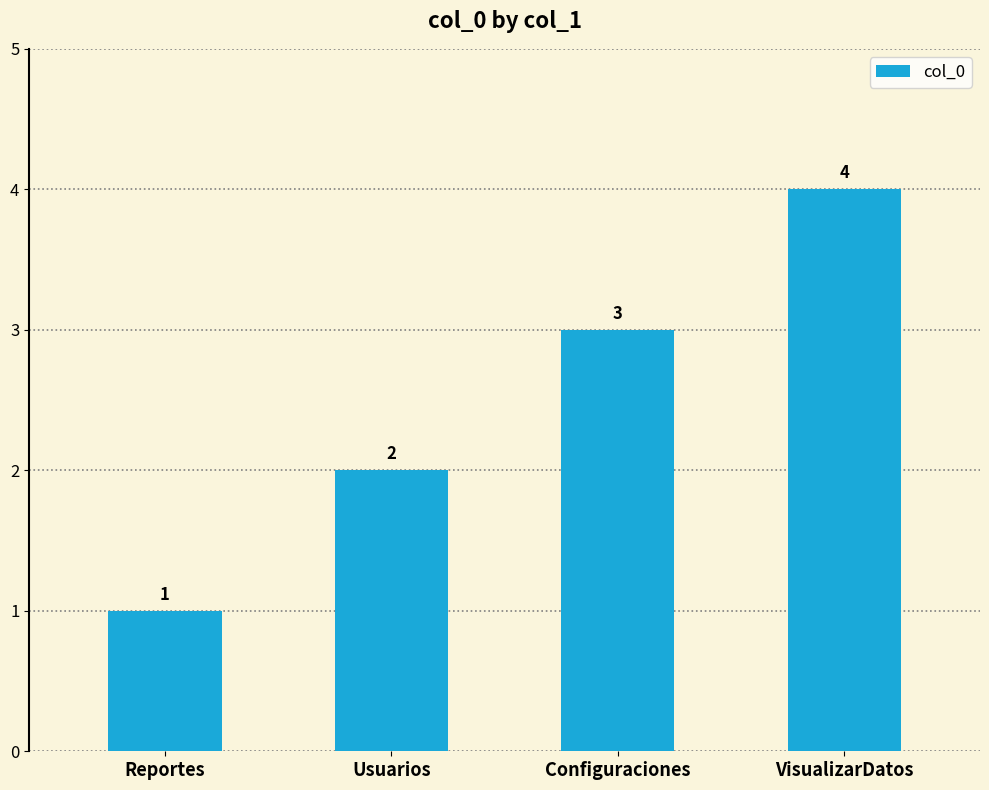

What is the sum of the values at Reportes and VisualizarDatos?

5